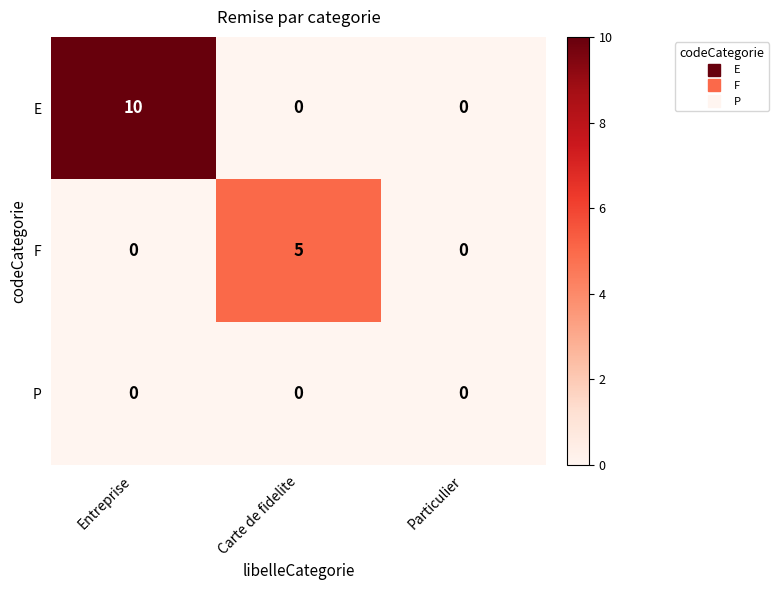

Reading left to right, transcribe all the data shown in this chart.

E: 10	0	0
F: 0	5	0
P: 0	0	0